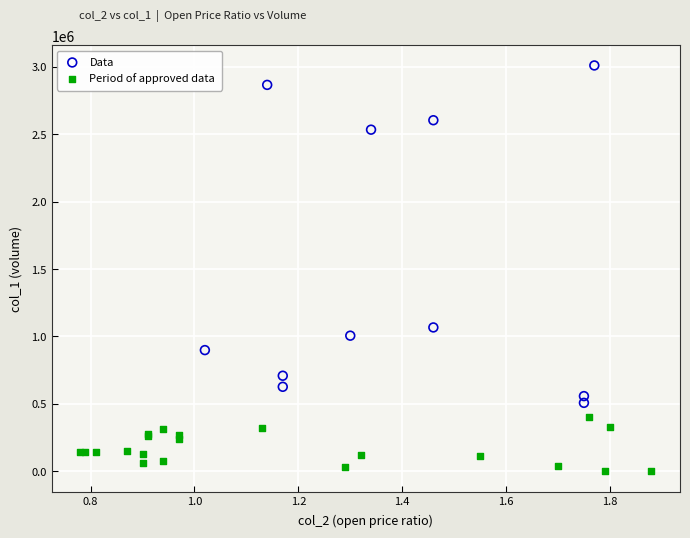

What are all the series names shown in the legend?

Data, Period of approved data